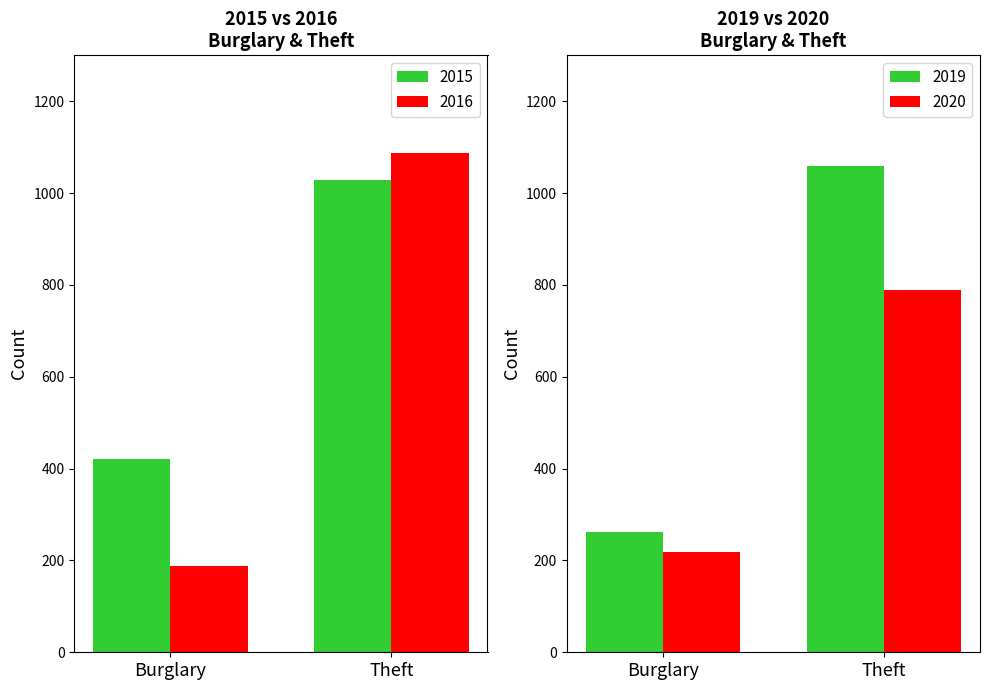

True or false: 2019 has a value of 78 at Criminal Sexual Assault.

False